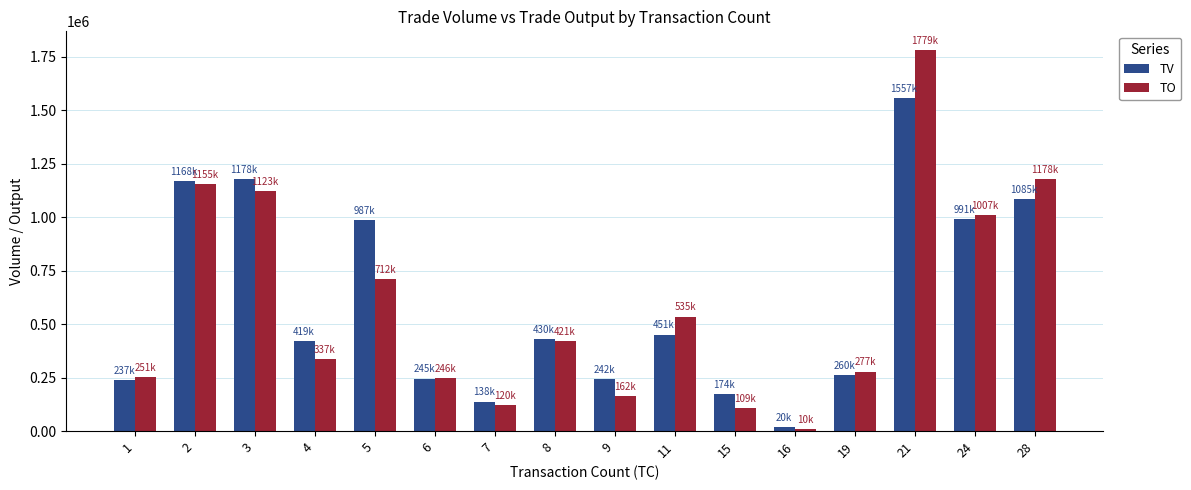

True or false: TV has a value of 1557000 at 21.

True